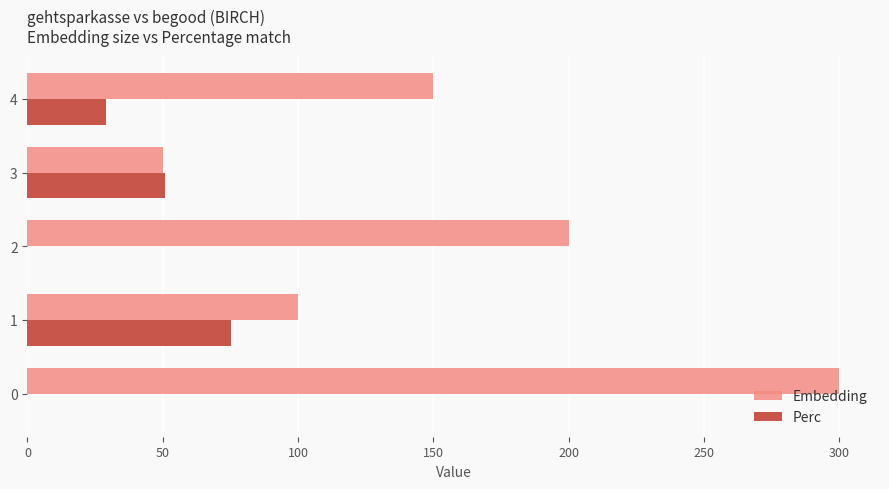

Which series has the largest total across all categories?

Embedding